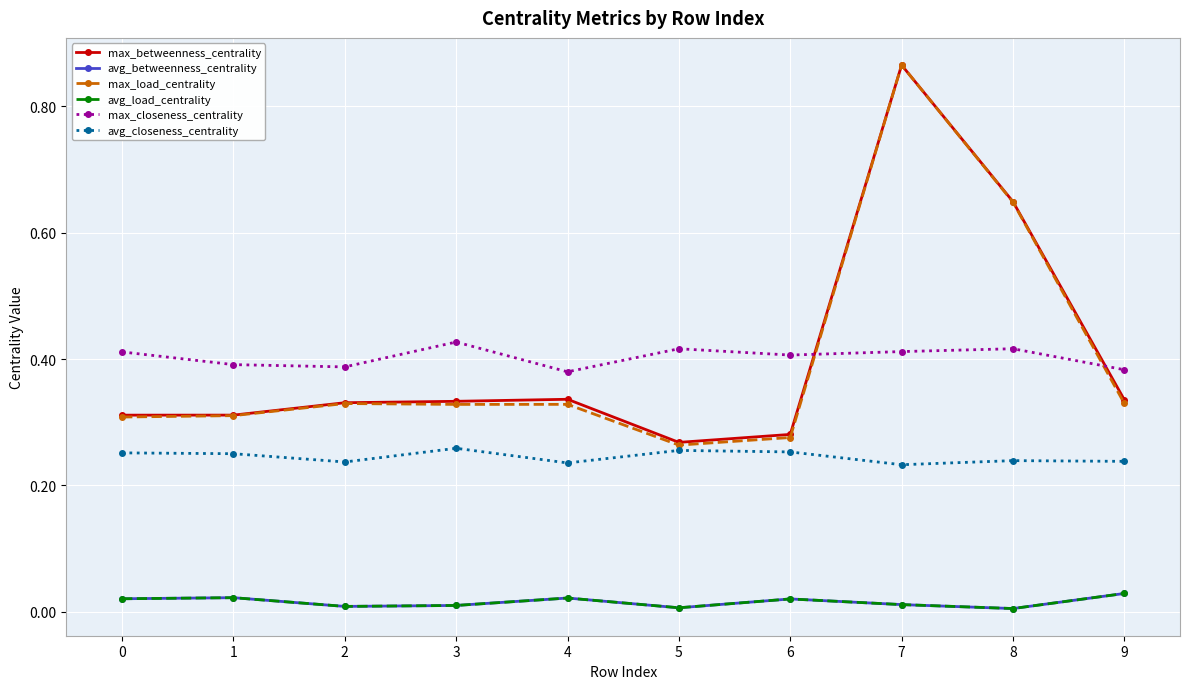

True or false: max_load_centrality and avg_closeness_centrality cross at least once.

False